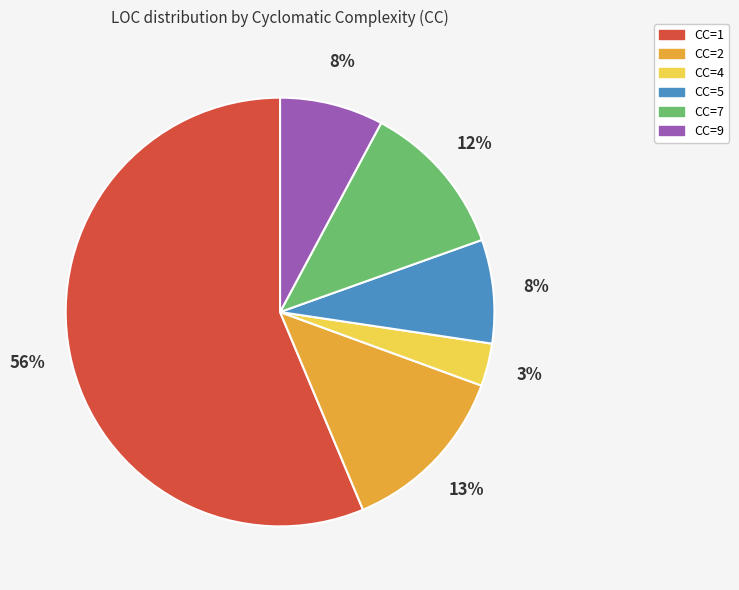

To the nearest percent, what is the average slice percentage?

17%